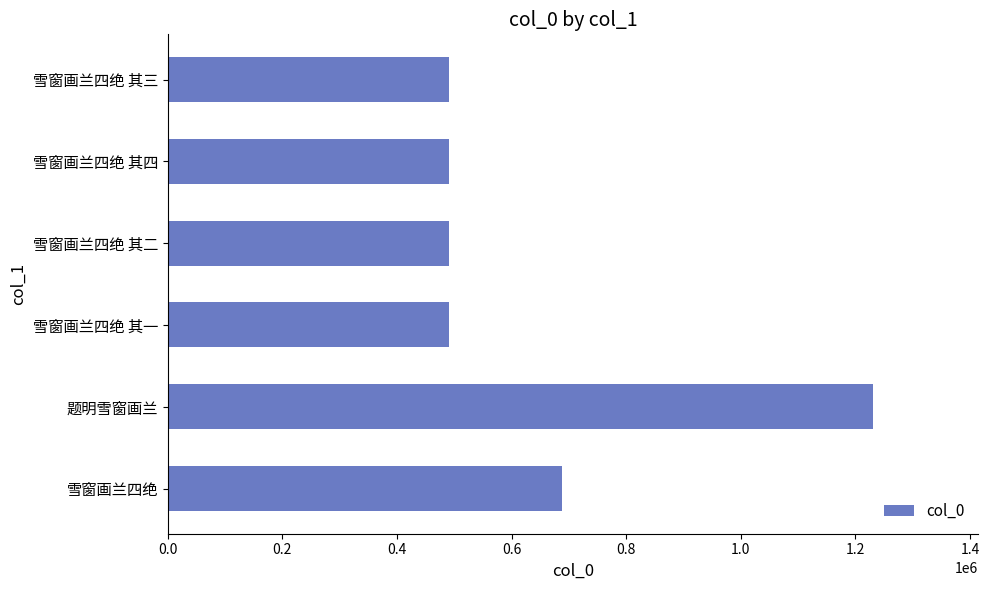

True or false: the data shows 737142 at 雪窗画兰四绝 其二.

False